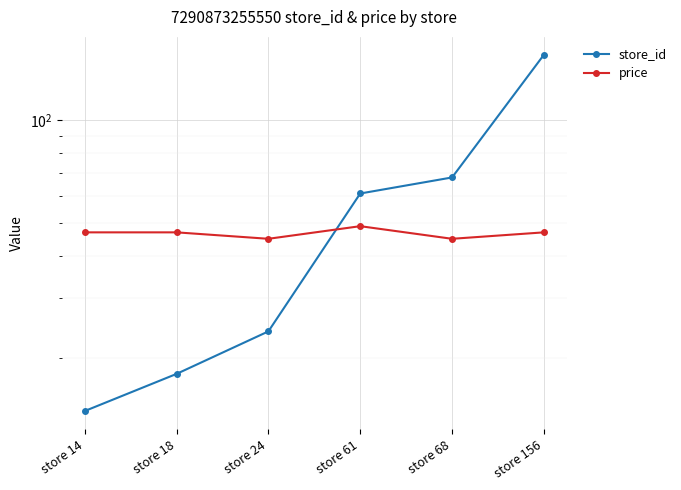

At store 14, list the series in order from largest to smallest.

price, store_id